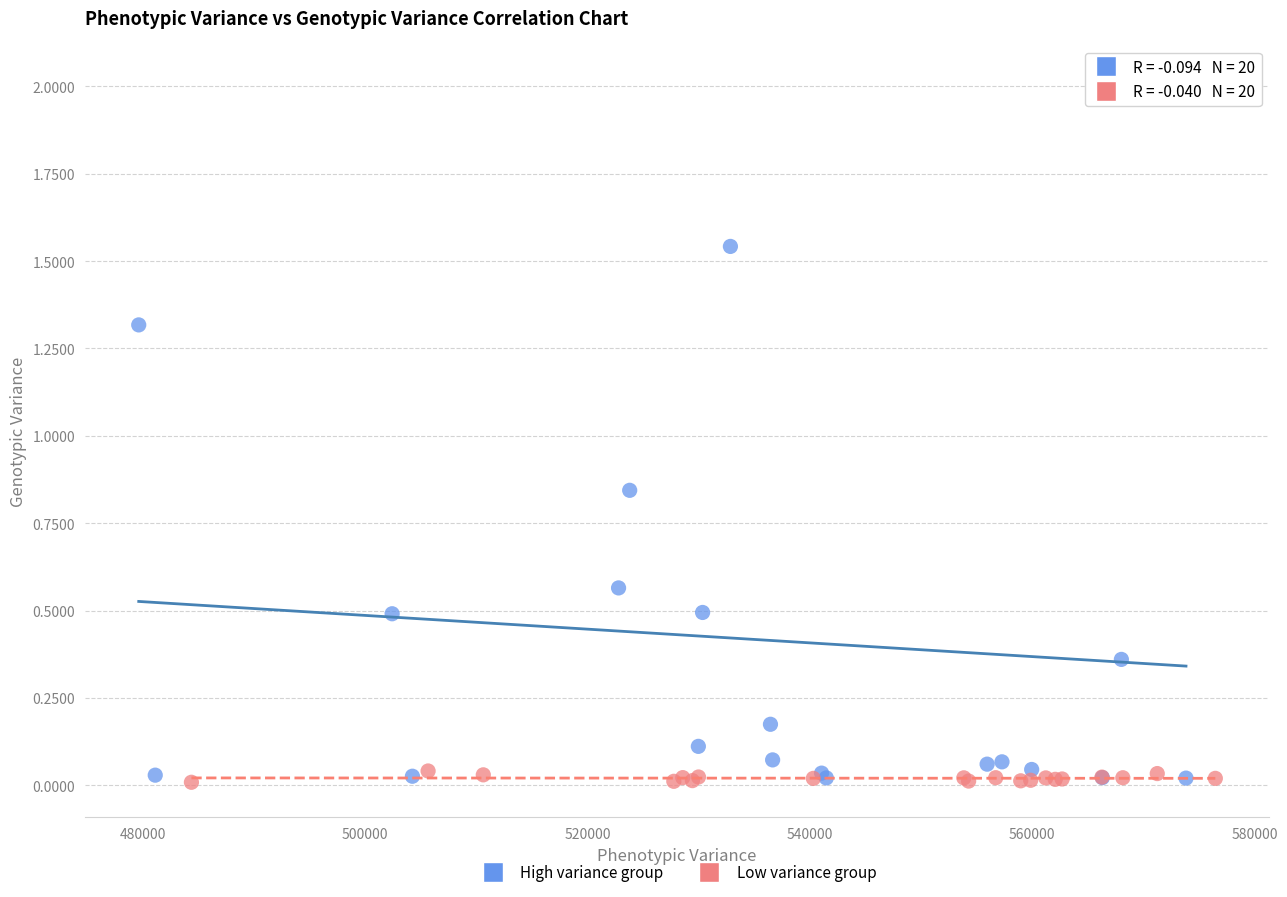

What are all the series names shown in the legend?

High variance group, Low variance group